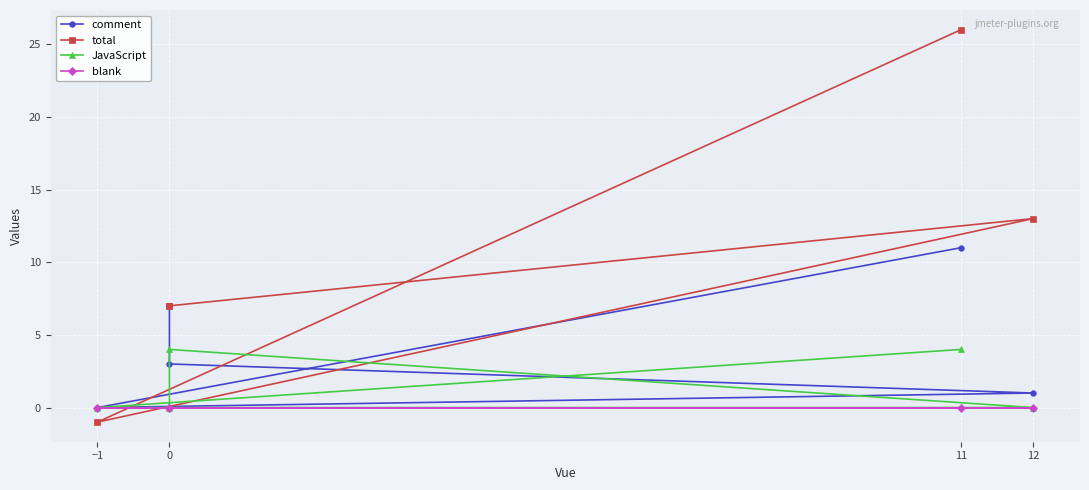

Between 12 and 11, which series saw the biggest shift?

total